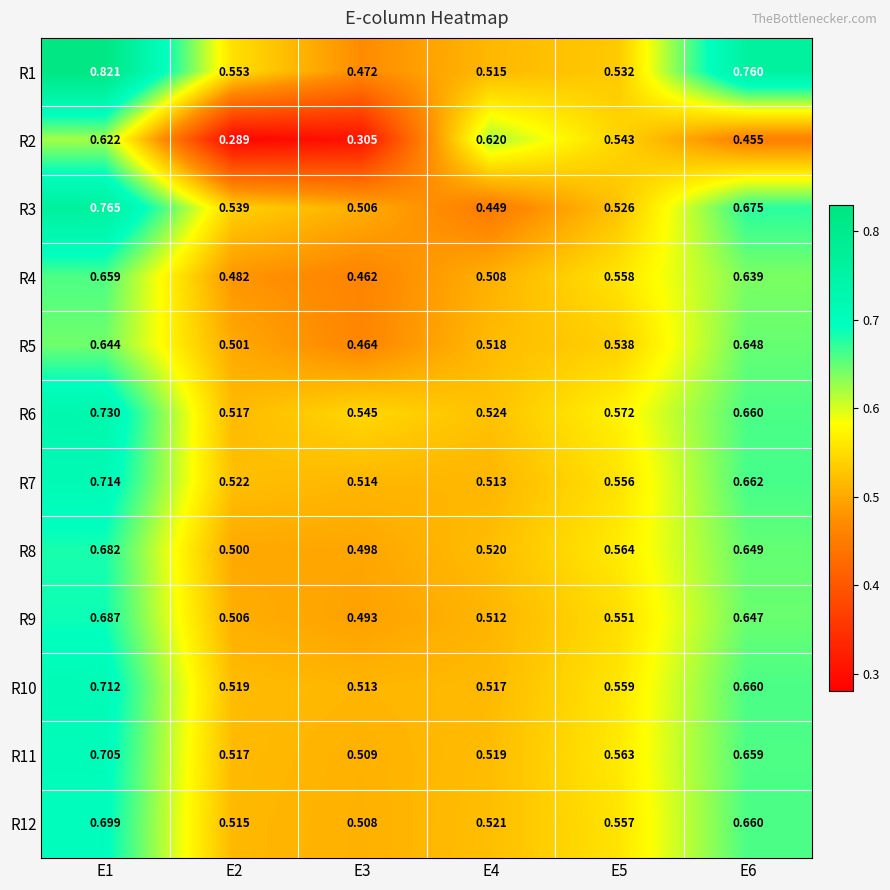

Rank the series at E3 from highest to lowest value.

R6, R7, R10, R11, R12, R3, R8, R9, R1, R5, R4, R2